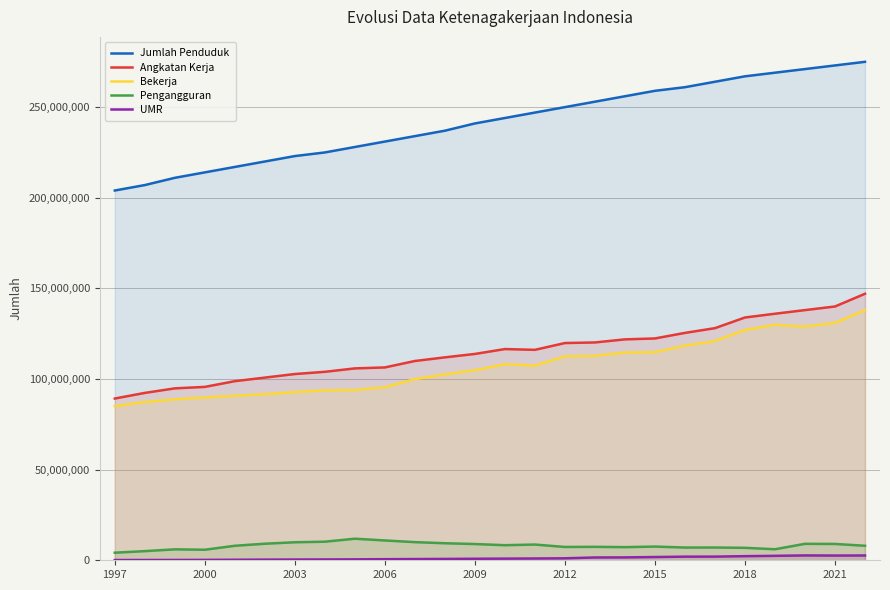

Which series has the widest spread of values?

Jumlah Penduduk